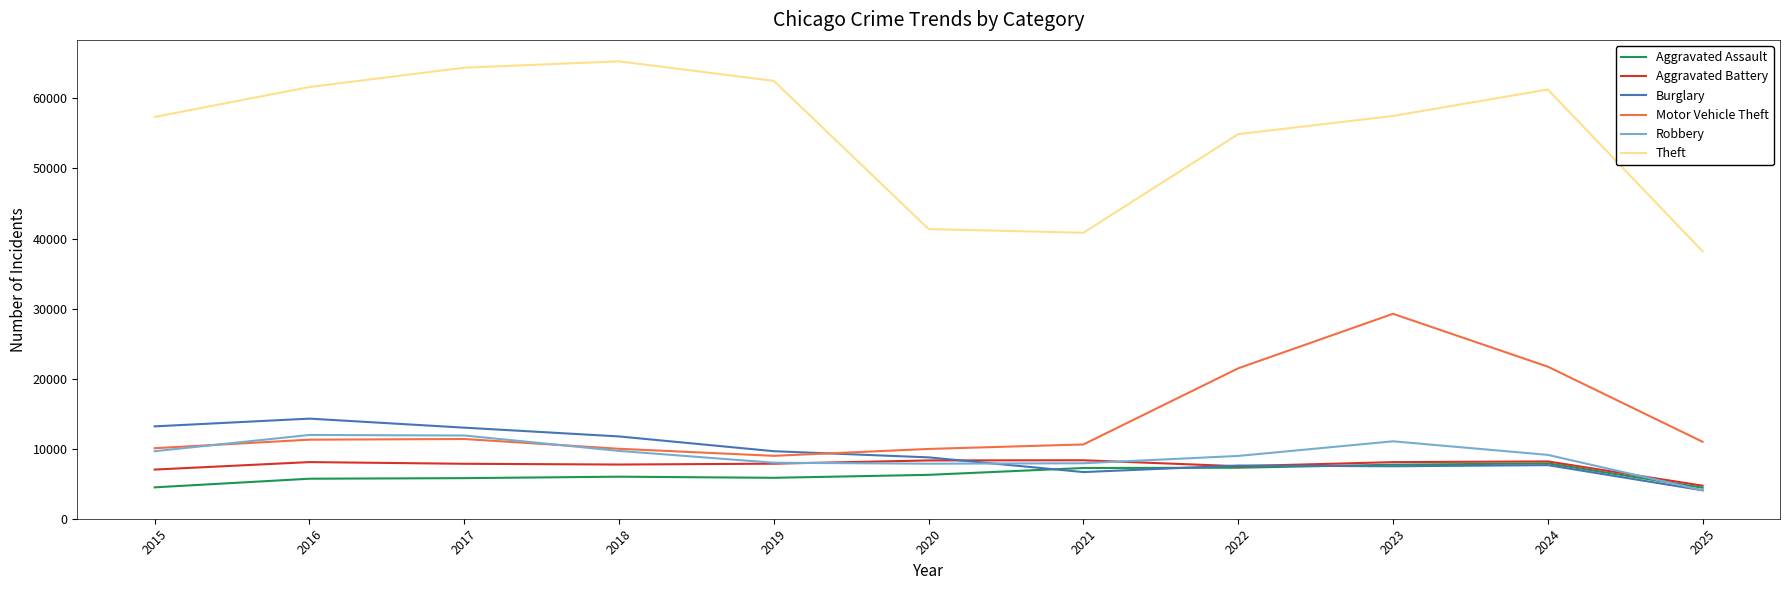

Which series has the largest range (max minus min)?

Theft